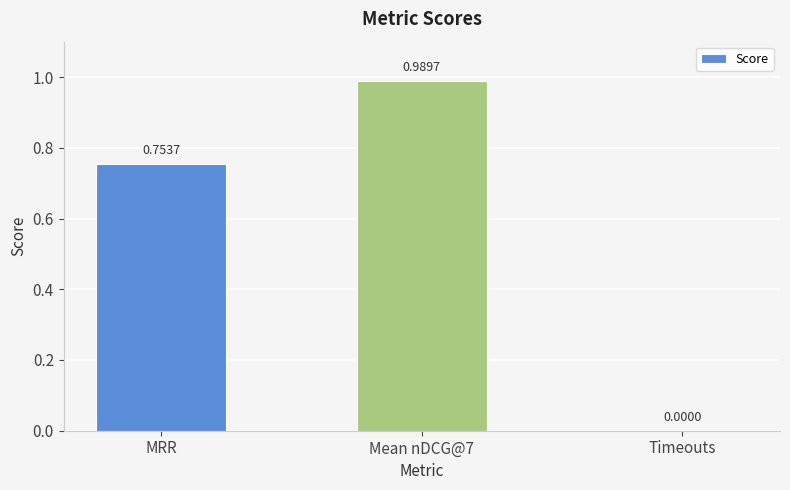

Where is the data nearest to the value 0?

Timeouts